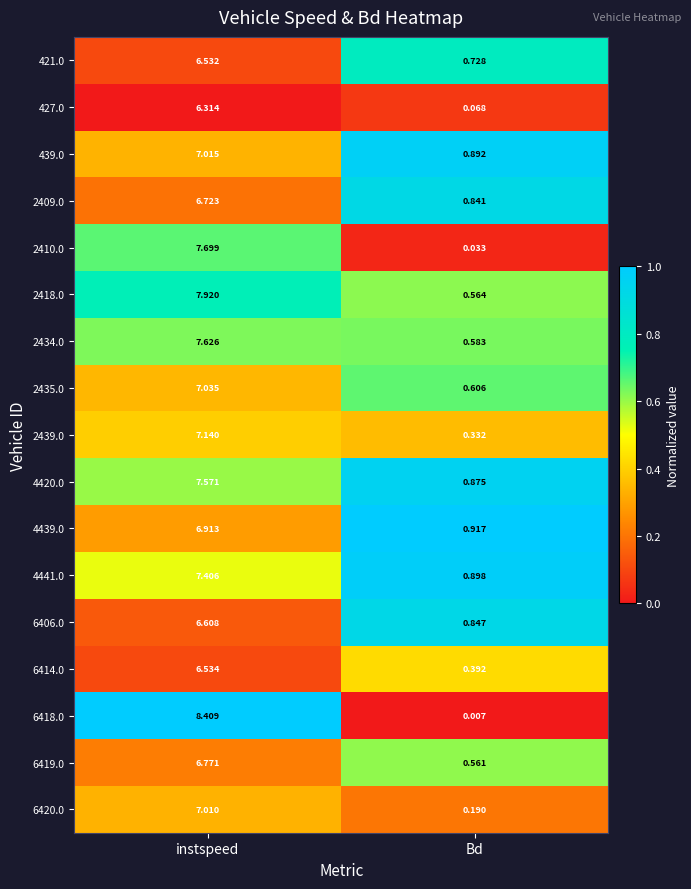

At which category does the chart reach its peak across all series?

instspeed